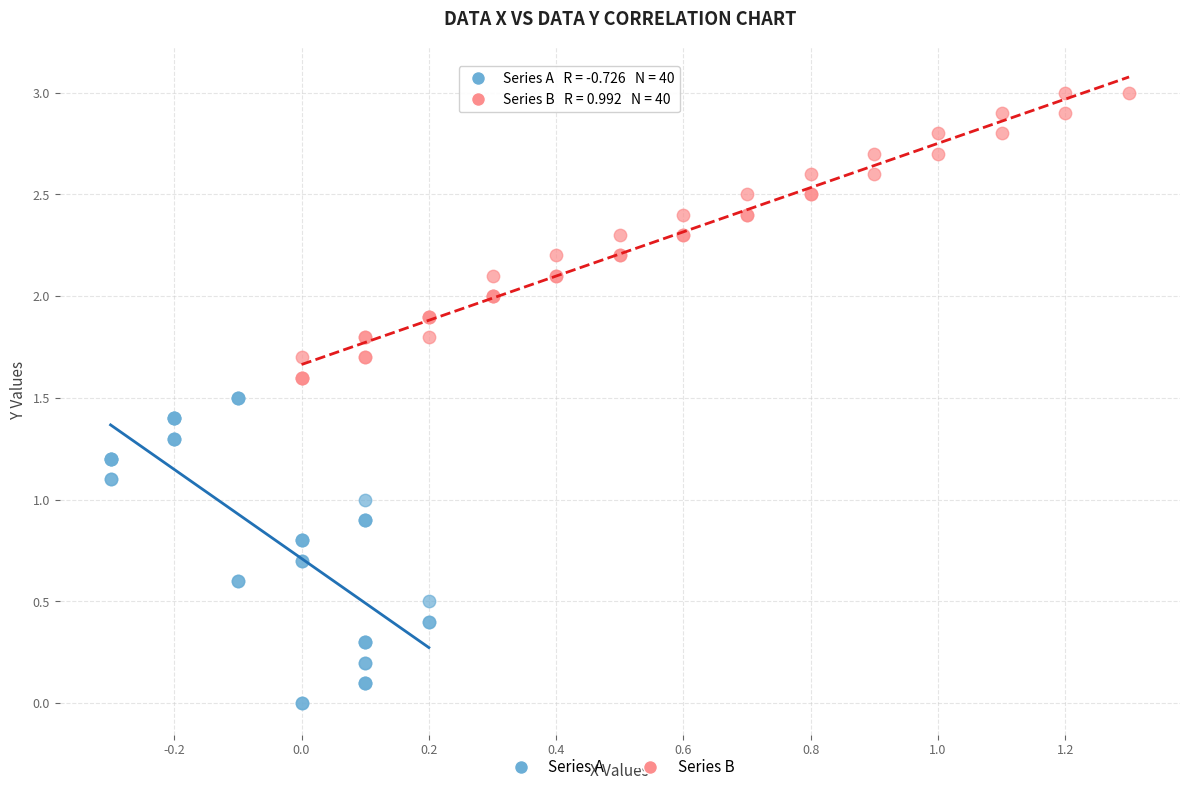

Which series contains the lowest Y value?

Series A